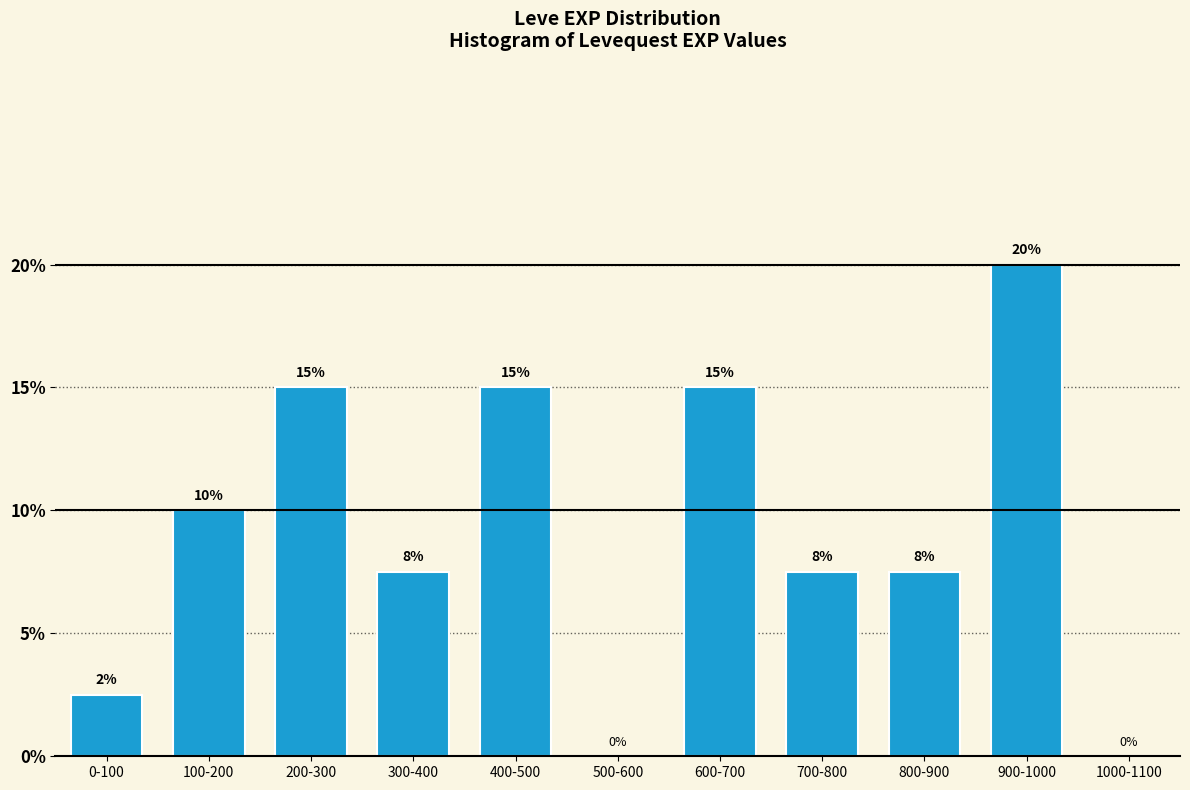

Between 1000-1100 and 100-200, which is larger?

100-200